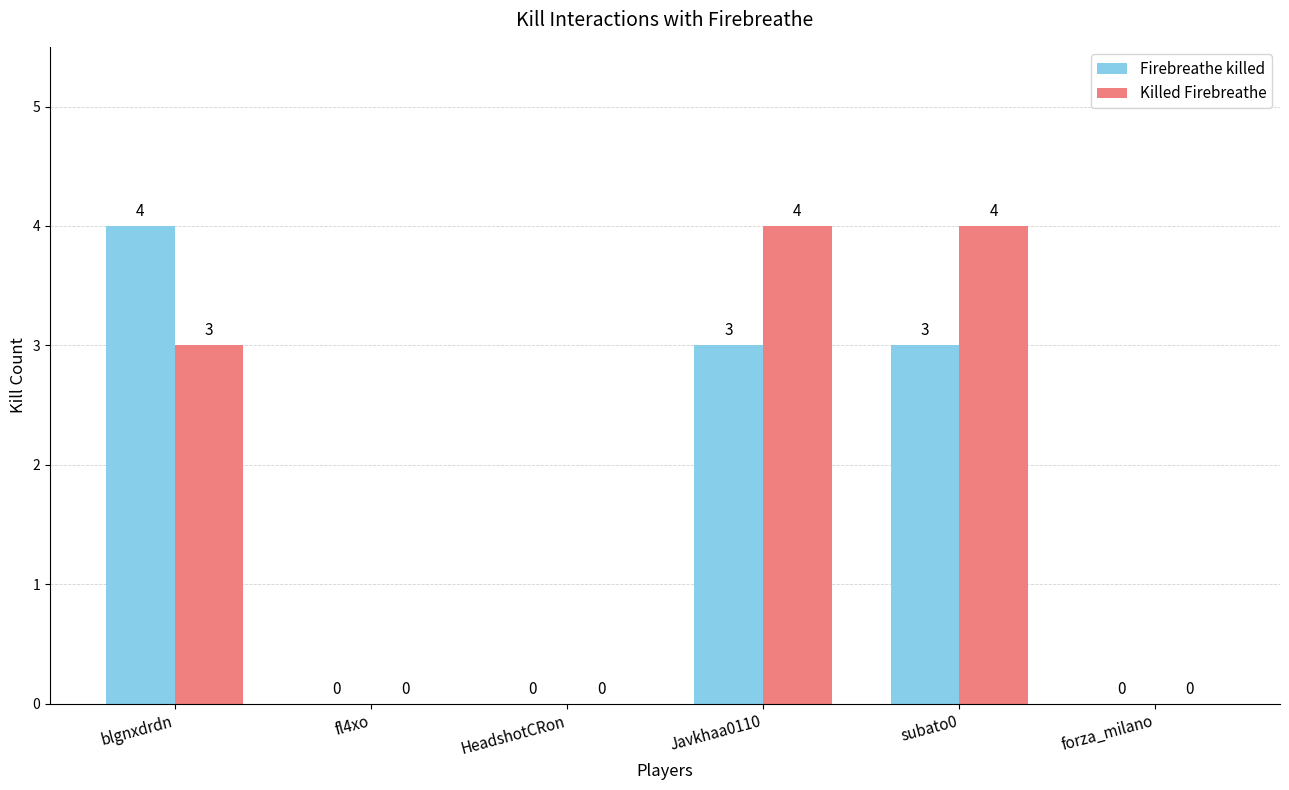

Count the number of data series in this chart.

2